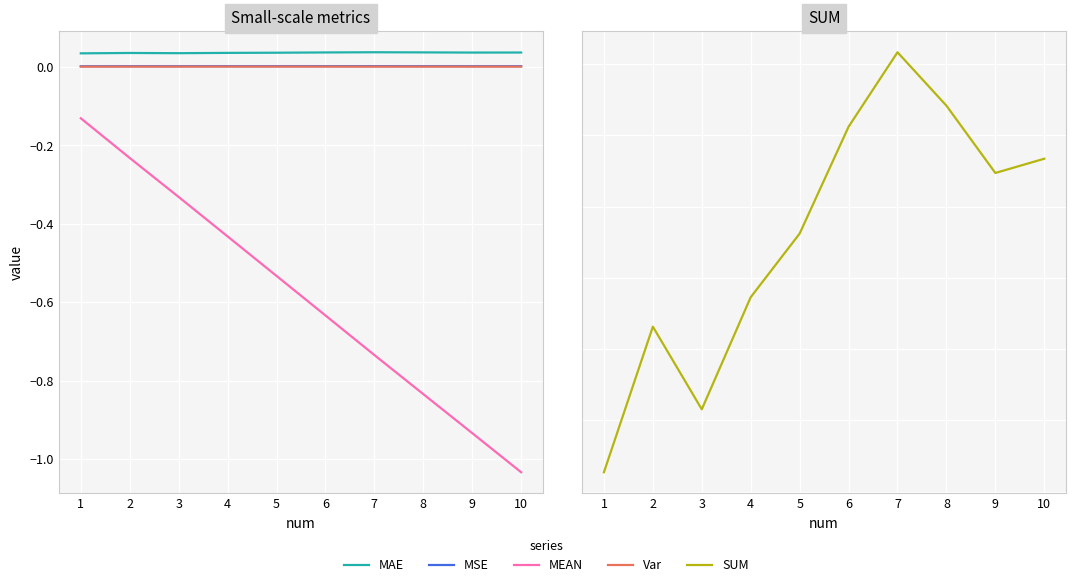

Reading left to right, transcribe all the data shown in this chart.

MAE: 0.0	0.0	0.0	0.0	0.0	0.0	0.0	0.0	0.0	0.0
MSE: 0.0	0.0	0.0	0.0	0.0	0.0	0.0	0.0	0.0	0.0
MEAN: -0.1	-0.2	-0.3	-0.4	-0.5	-0.6	-0.7	-0.8	-0.9	-1.0
Var: 0.0	0.0	0.0	0.0	0.0	0.0	0.0	0.0	0.0	0.0
SUM: 146.5	150.6	148.3	151.5	153.2	156.2	158.3	156.8	154.9	155.3